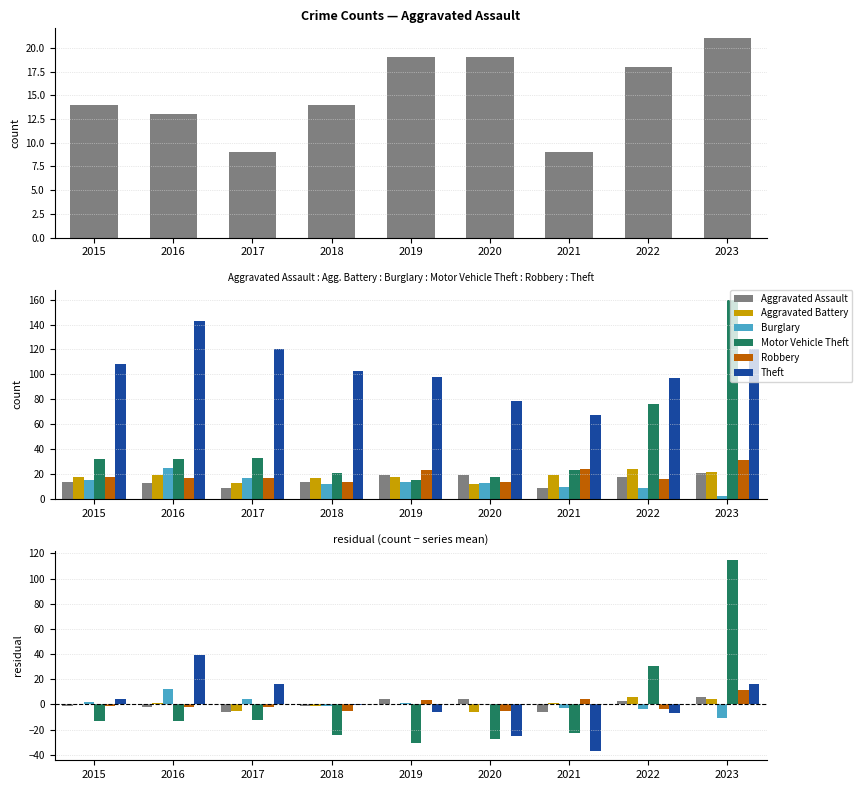

Are the bars horizontal?

No